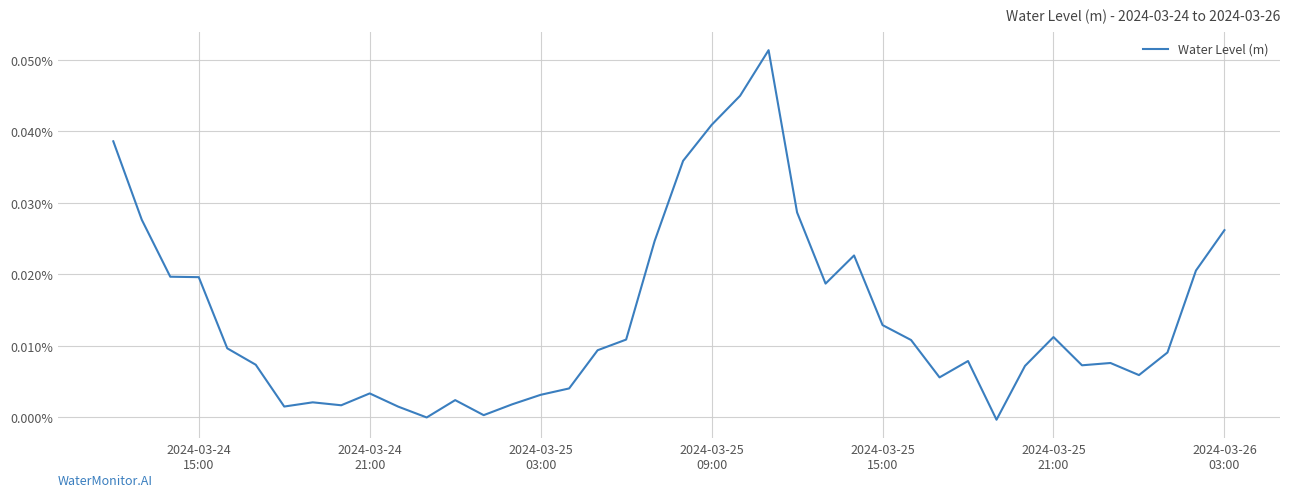

How many interior local valleys (lower than both neighbors) does the data have?

9